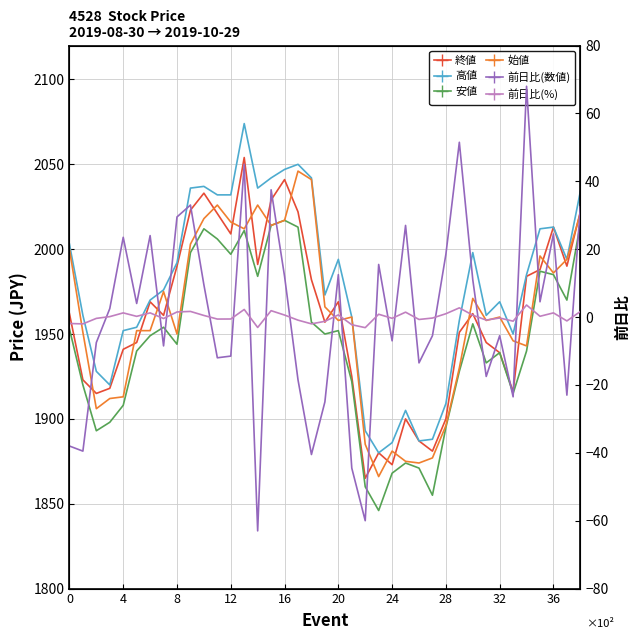

Read the 前日比(数値) value at 0.

-38.0